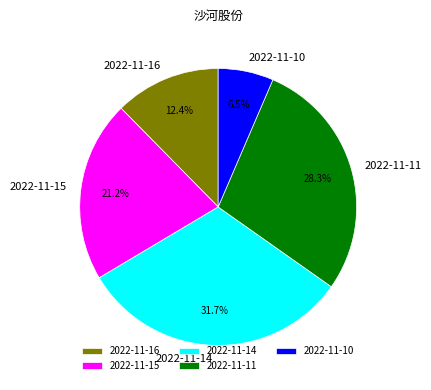

Which category has the smallest portion of the pie?

2022-11-10